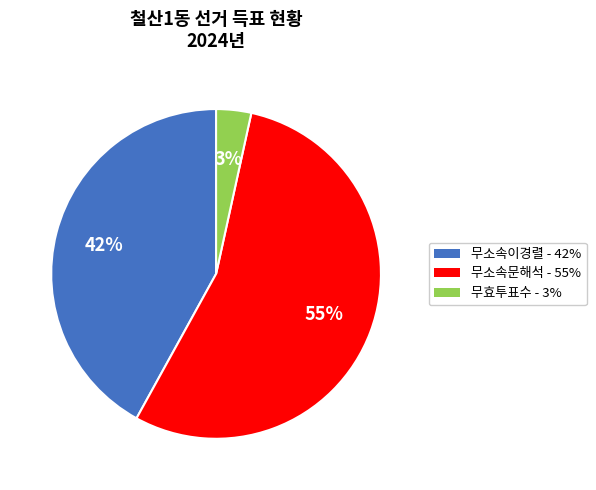

Does any single category account for the majority?

Yes